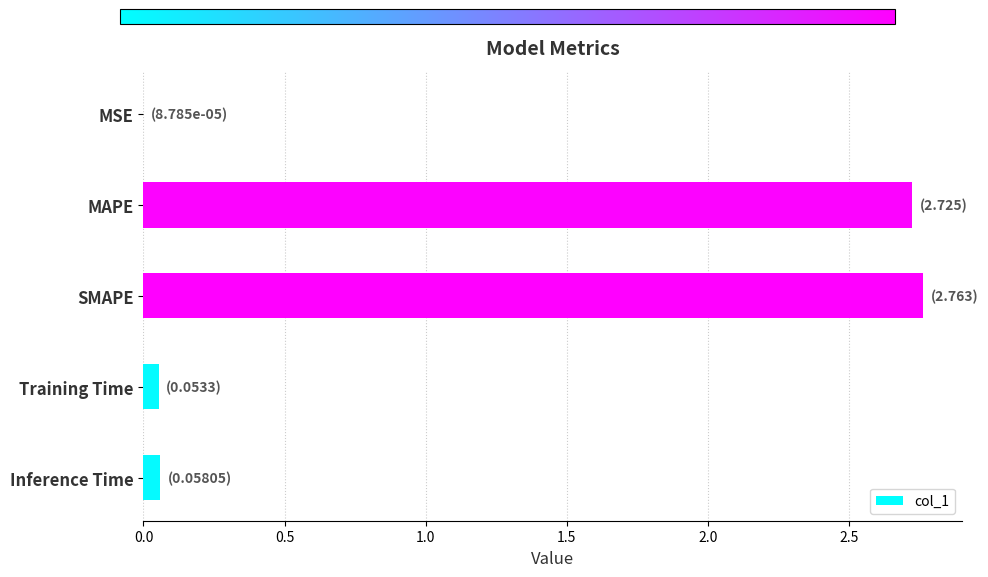

The value at MAPE is 2.7. True or false?

True